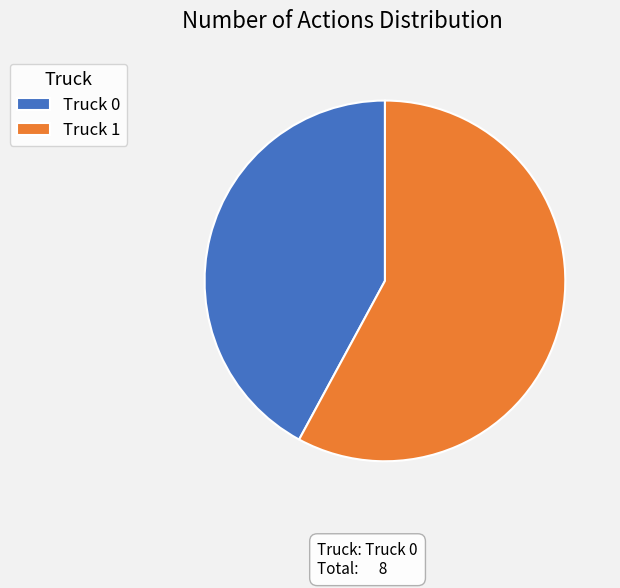

How many slices are in this pie chart?

2